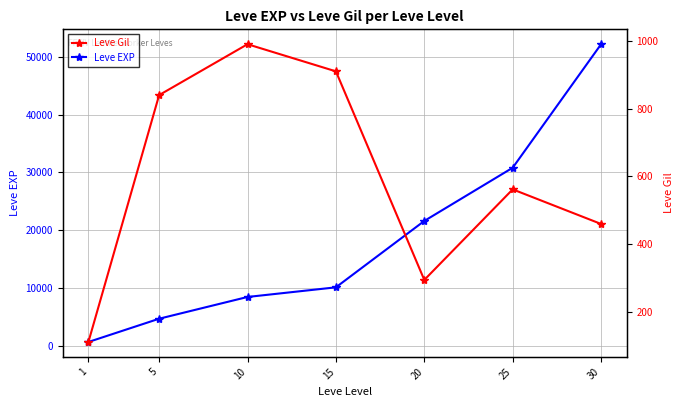

Where is Leve EXP nearest to the value 26425?

25